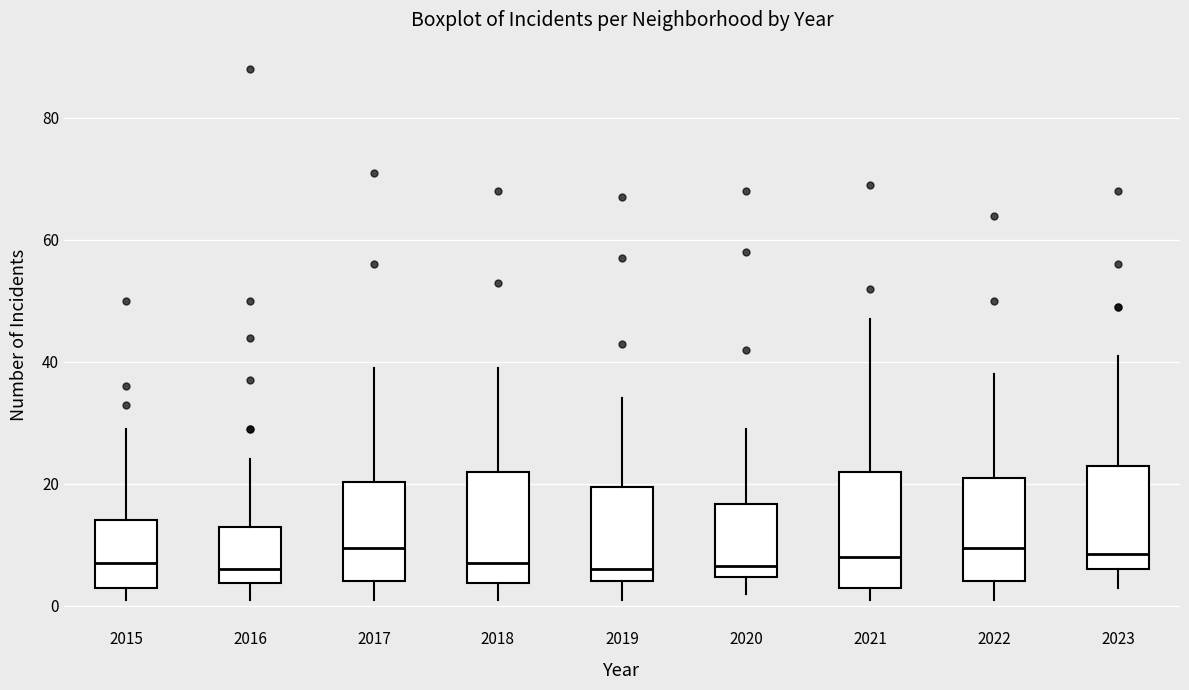

Reading left to right, transcribe this box plot: for each box, give where its median line is, the range the box spans, and where its two whiskers end, as read against the y-axis. The values are not printed on the chart, so give them approximately, as read against the axis.

2015: median 8, box 4 to 14, whiskers 2 to 30
2016: median 6, box 4 to 14, whiskers 2 to 24
2017: median 10, box 4 to 20, whiskers 2 to 40
2018: median 8, box 4 to 22, whiskers 2 to 40
2019: median 6, box 4 to 20, whiskers 2 to 34
2020: median 6, box 4 to 16, whiskers 2 to 30
2021: median 8, box 4 to 22, whiskers 2 to 48
2022: median 10, box 4 to 22, whiskers 2 to 38
2023: median 8, box 6 to 24, whiskers 4 to 42